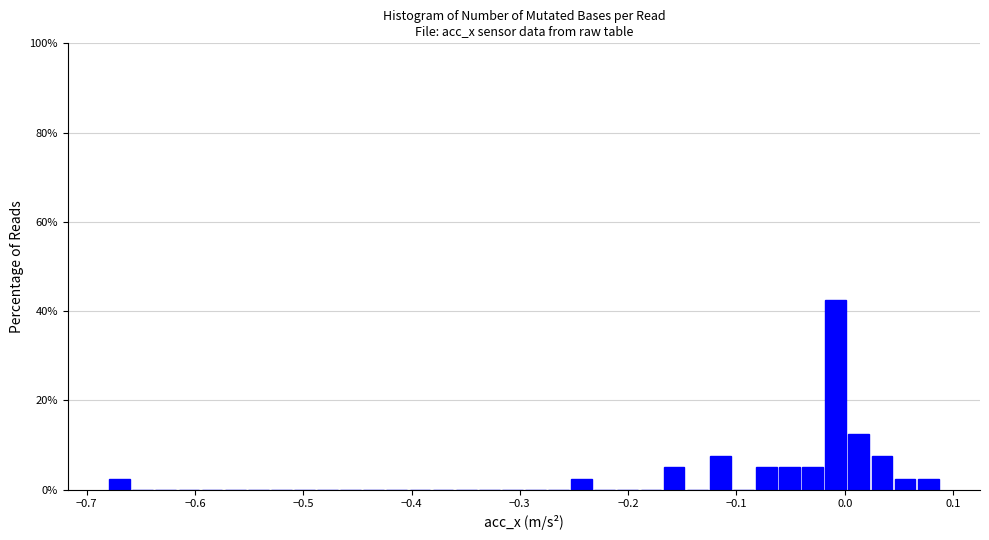

Around what value on the x-axis is the tallest bar? Give the approximate position of its centre, as read against the axis.

-0.01